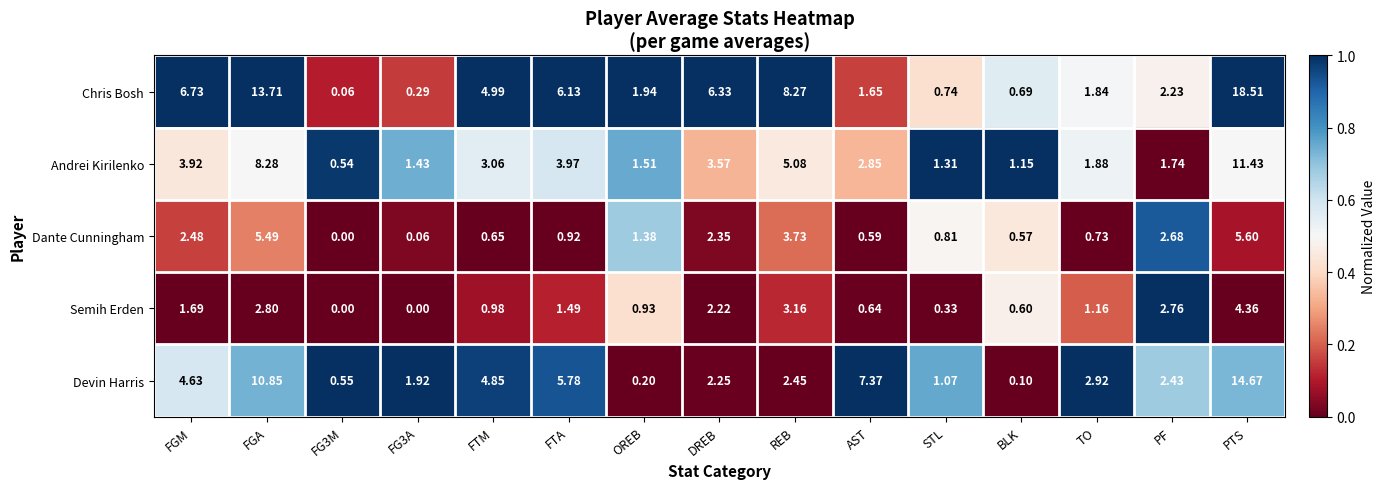

Which category has the highest value in the Andrei Kirilenko series?

PTS